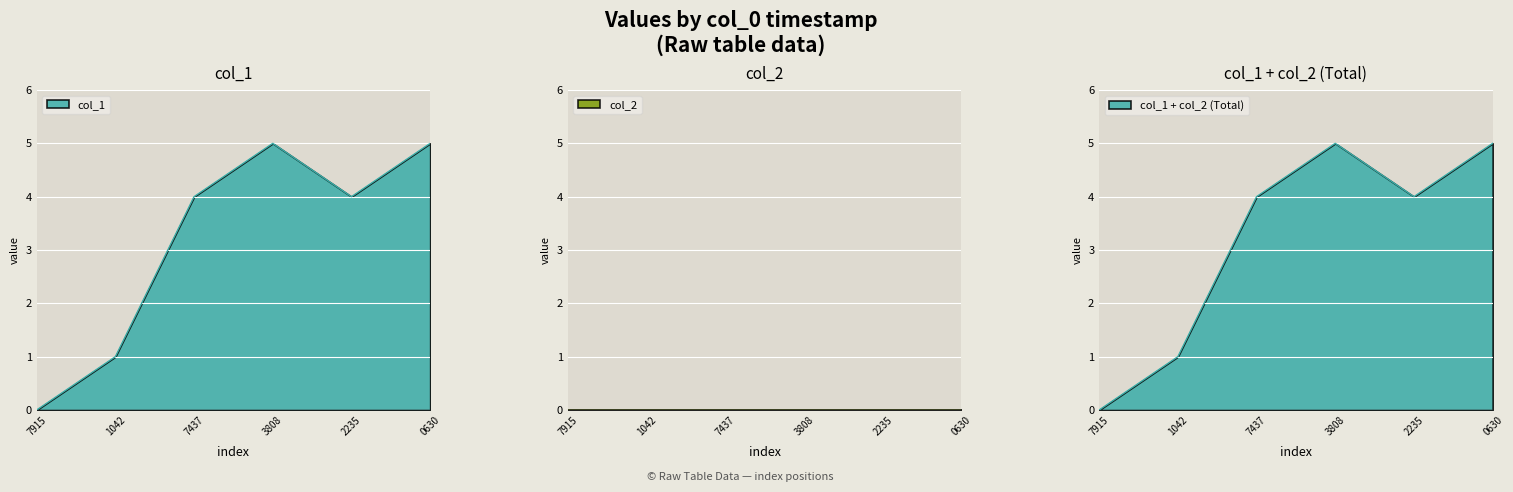

Where is the data nearest to the value 2?

1042